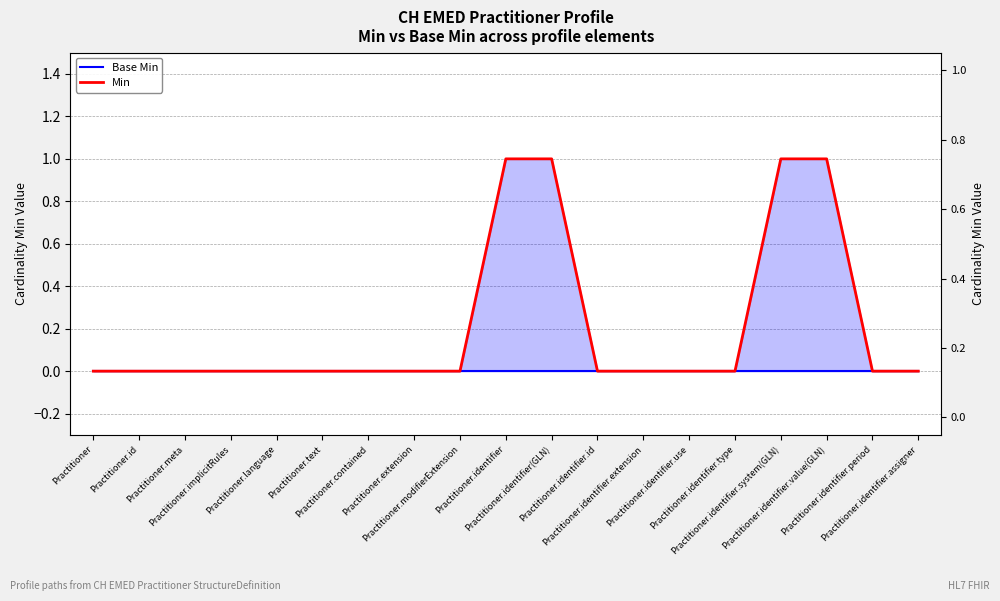

What is the difference between the maximum and second lowest values in the Min series?

1